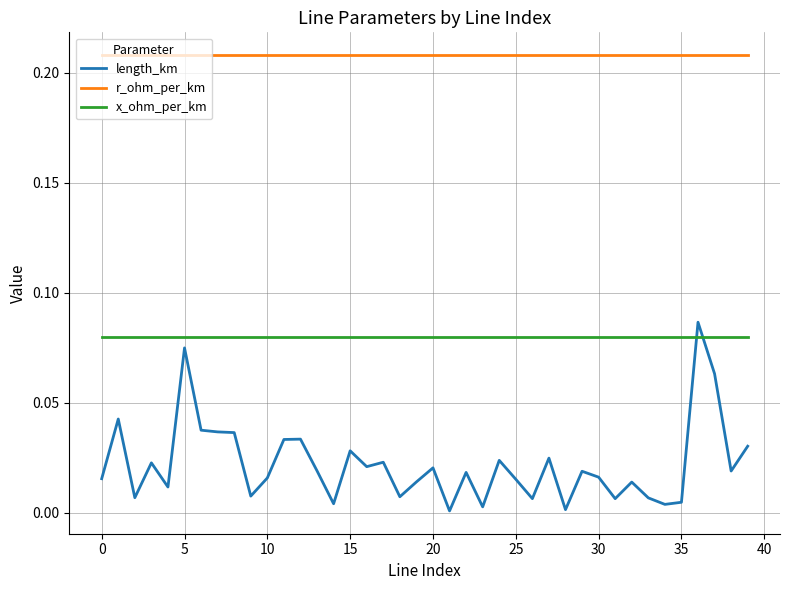

True or false: r_ohm_per_km and x_ohm_per_km cross at least once.

False